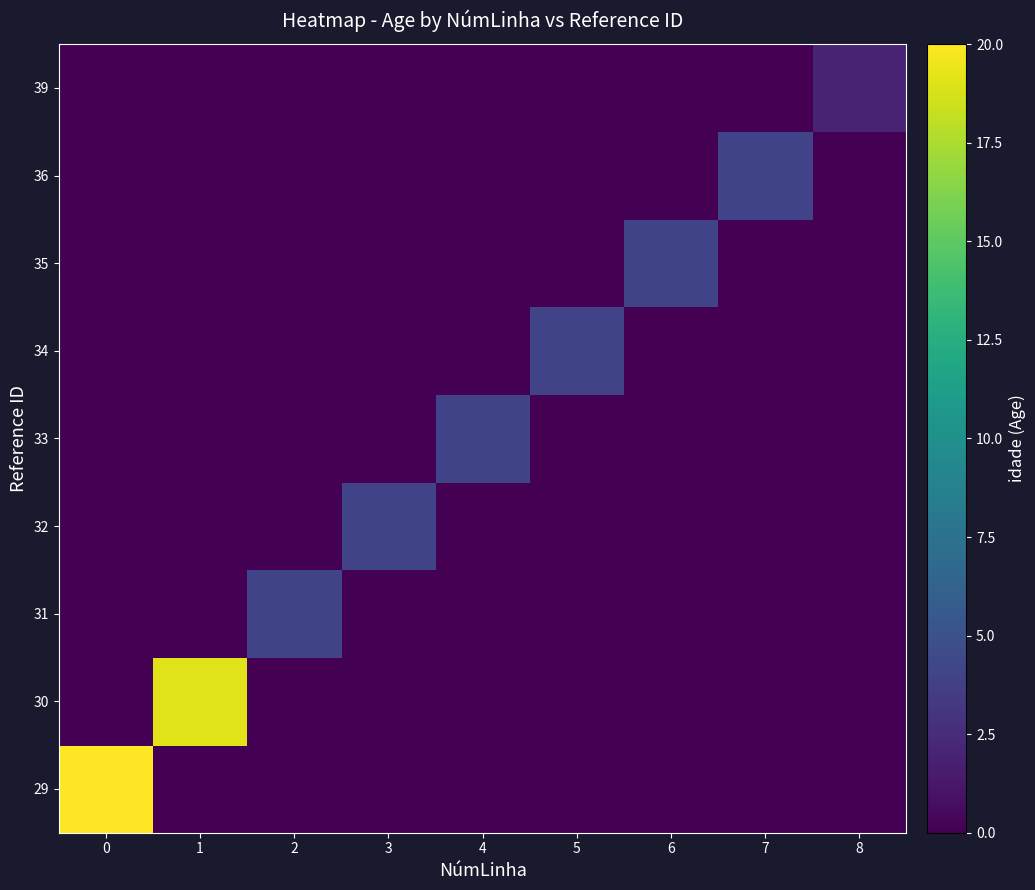

Between 4 and 2, which is larger?

4